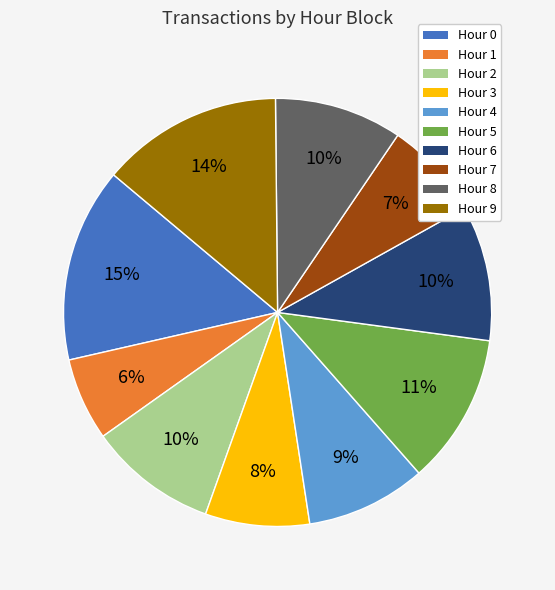

To the nearest percent, what is the average slice percentage?

10%